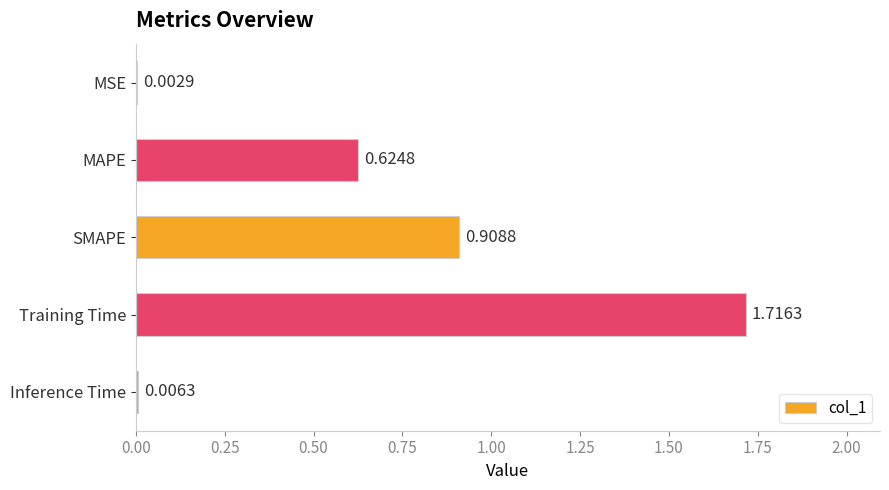

What is the average value?

0.7